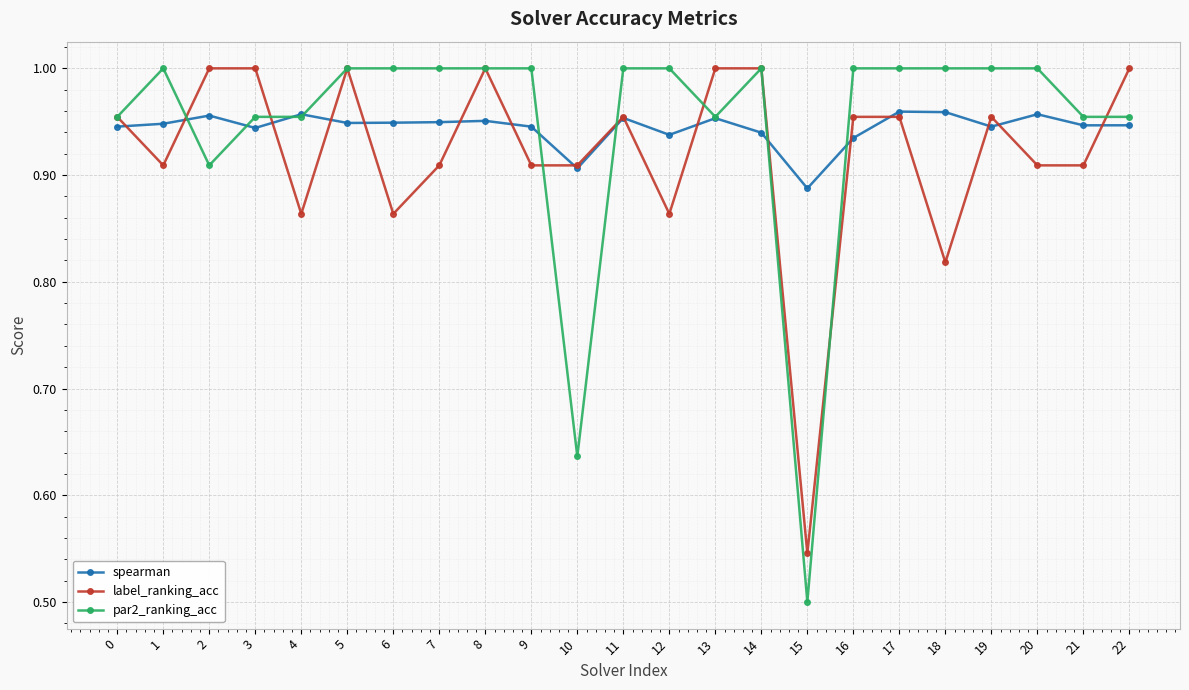

Rank the series at 2 from highest to lowest value.

label_ranking_acc, spearman, par2_ranking_acc